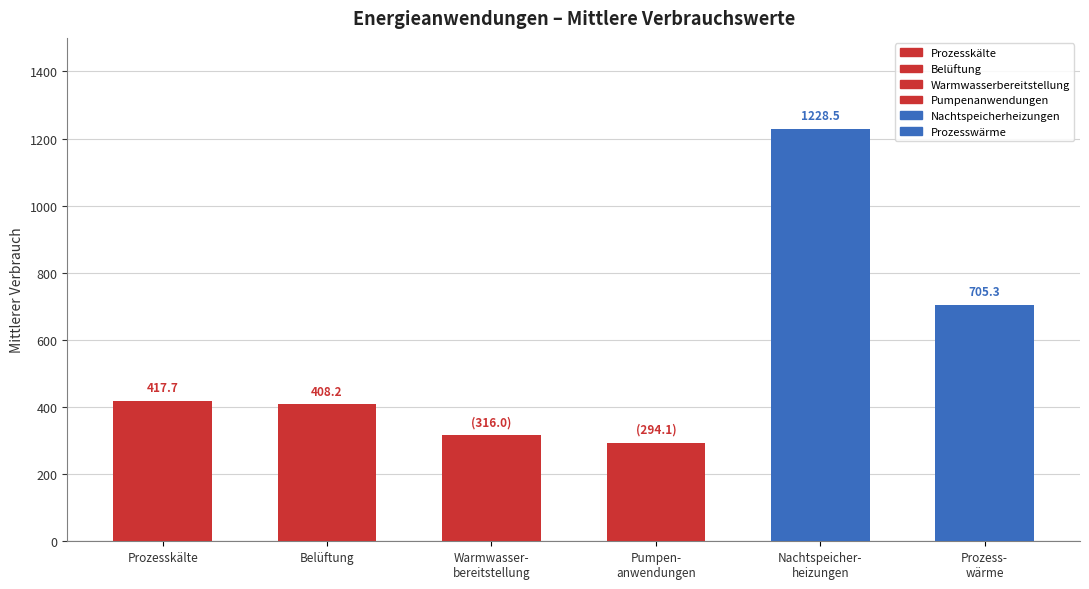

Reading left to right, extract all data points from this chart.

Prozesskälte: count=417.7	mean=417.7	std=417.7	min=417.7	25%=417.7	50%=417.7	75%=417.7	max=417.7
Belüftung: count=408.2	mean=408.2	std=408.2	min=408.2	25%=408.2	50%=408.2	75%=408.2	max=408.2
Warmwasserbereitstellung: count=316.0	mean=316.0	std=316.0	min=316.0	25%=316.0	50%=316.0	75%=316.0	max=316.0
Pumpenanwendungen: count=294.1	mean=294.1	std=294.1	min=294.1	25%=294.1	50%=294.1	75%=294.1	max=294.1
Nachtspeicherheizungen: count=1228.5	mean=1228.5	std=1228.5	min=1228.5	25%=1228.5	50%=1228.5	75%=1228.5	max=1228.5
Prozesswärme: count=705.3	mean=705.3	std=705.3	min=705.3	25%=705.3	50%=705.3	75%=705.3	max=705.3